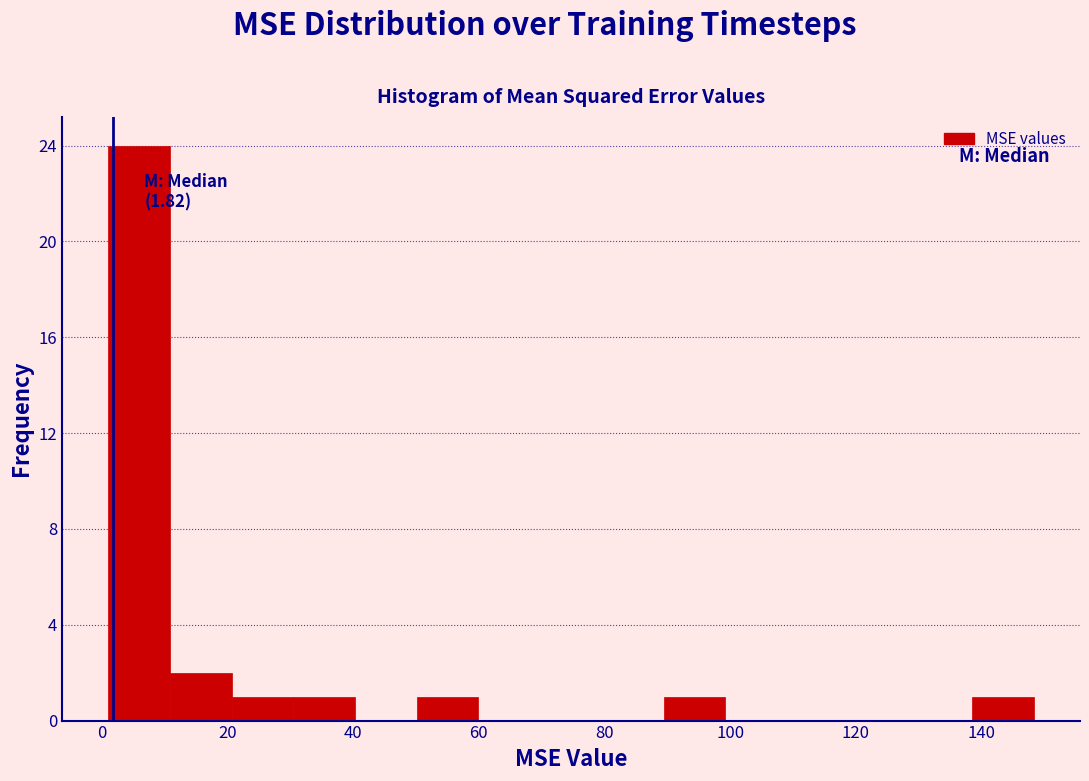

Over which range of the x-axis is the bar tallest?

2 to 10